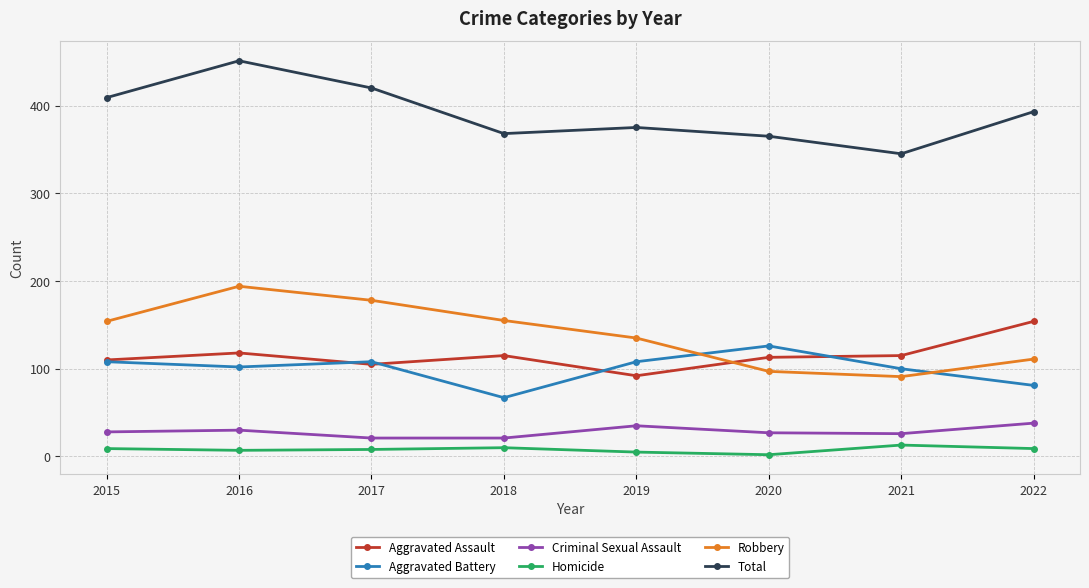

What is the difference between the Total values at 2020 and 2018?

3